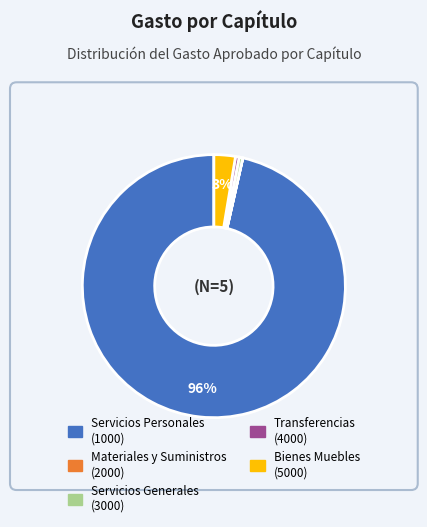

To the nearest percent, what is the average slice percentage?

20%